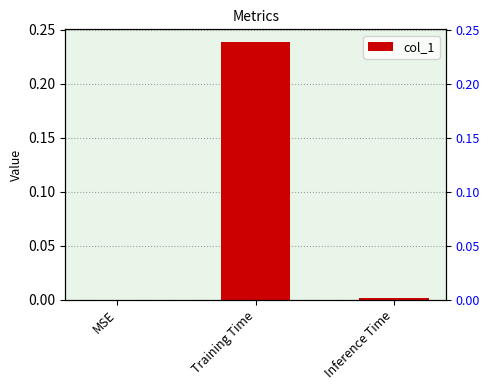

True or false: the data shows 0.0 at Inference Time.

True